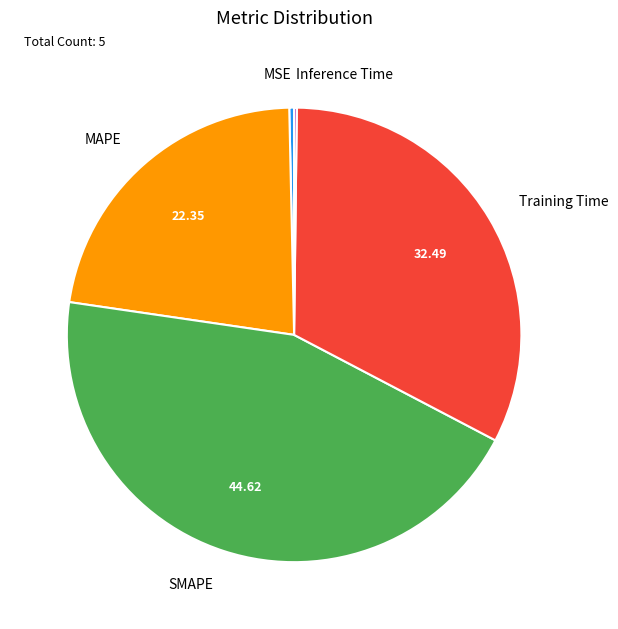

Is there any slice that represents more than half of the pie?

No